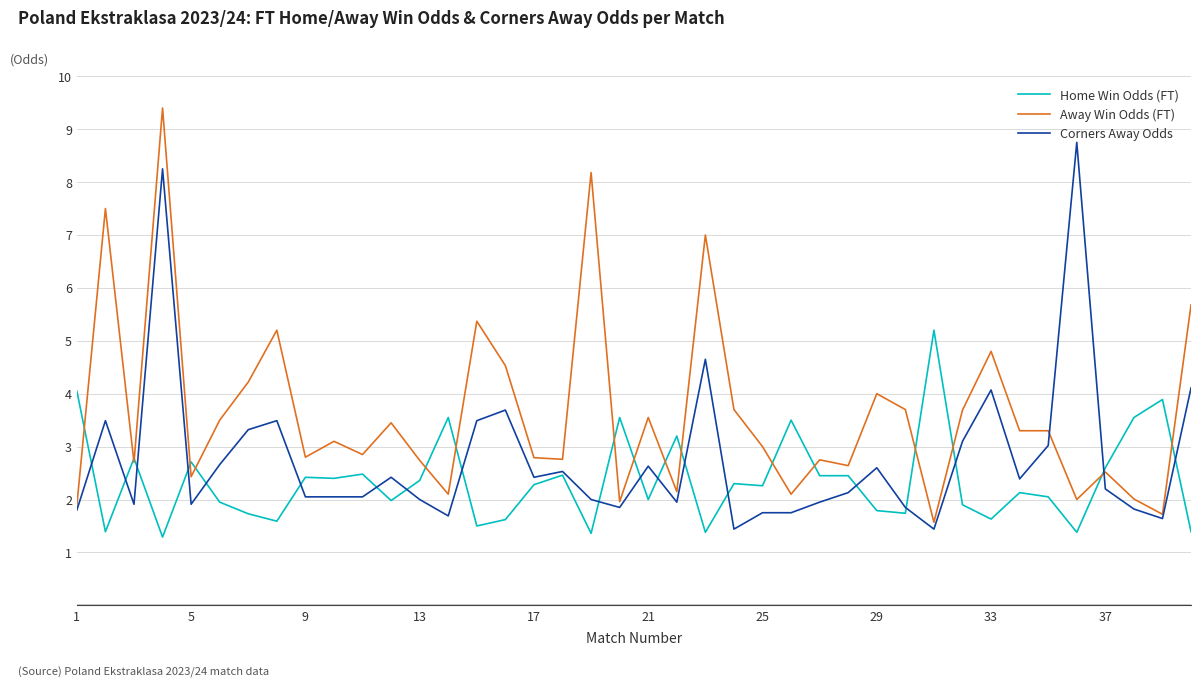

What is the minimum value shown in the chart?

1.3